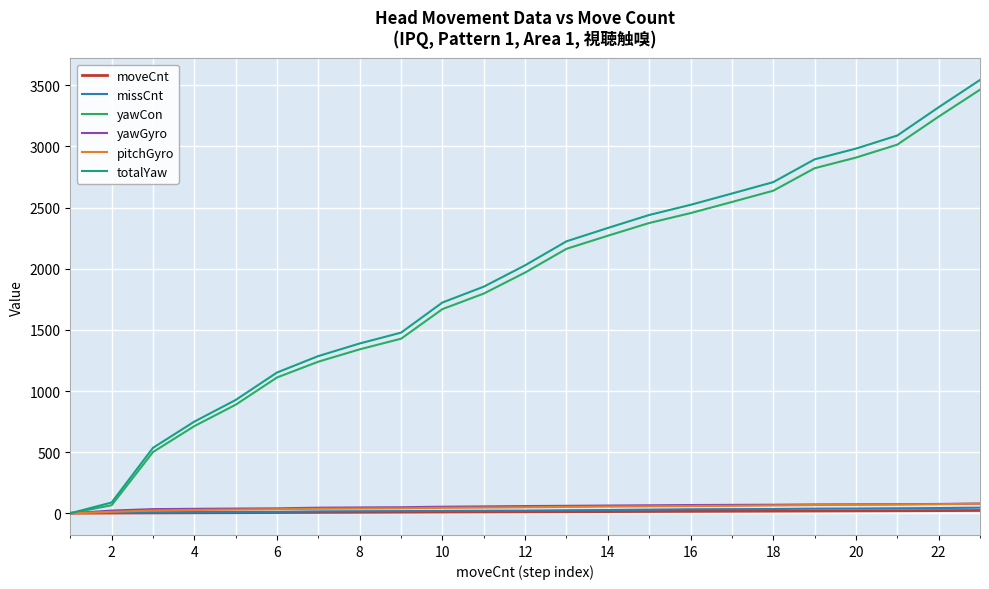

Which series has the widest spread of values?

totalYaw